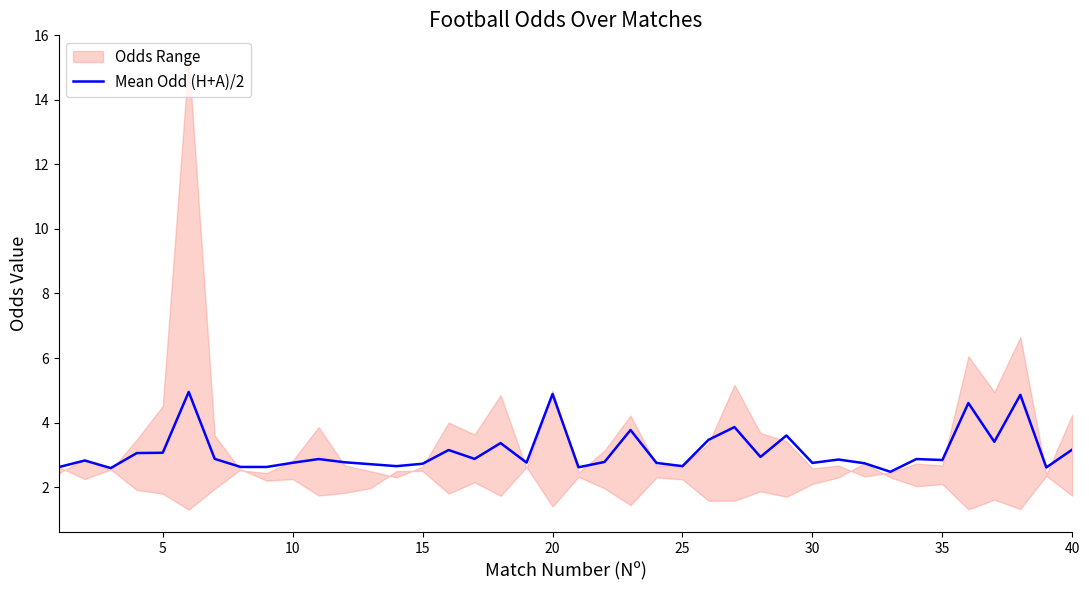

How many lines are shown in the chart?

1